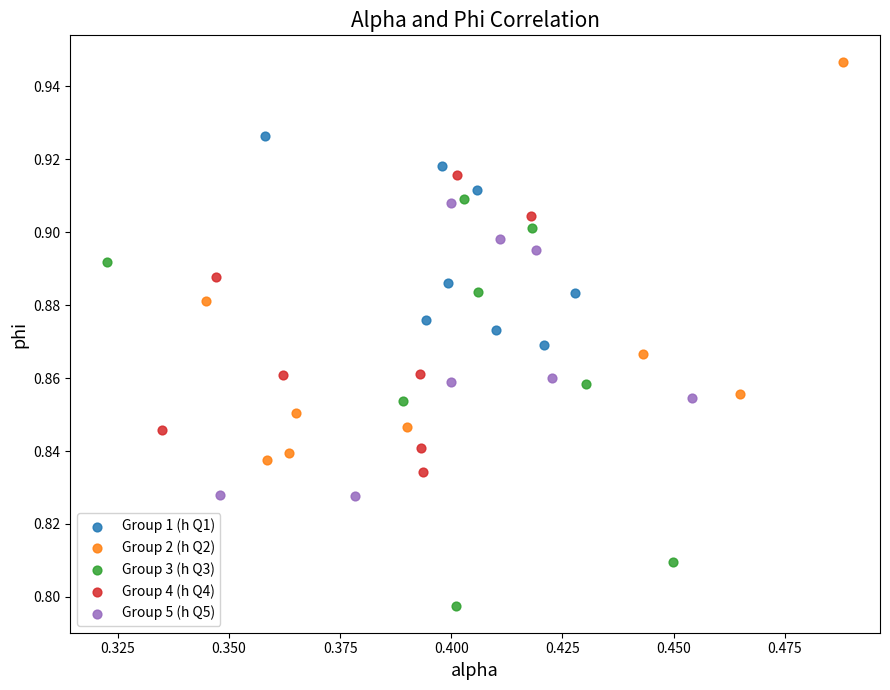

Which series contains the lowest Y value?

Group 3 (h Q3)